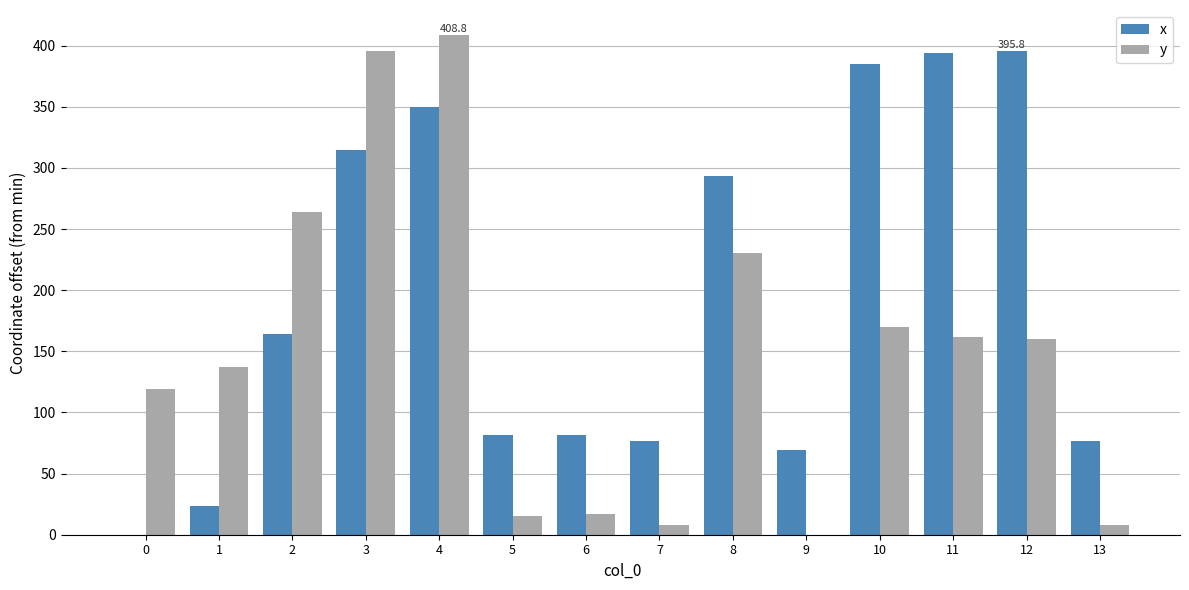

What is the total value across all series at 6?

98.6